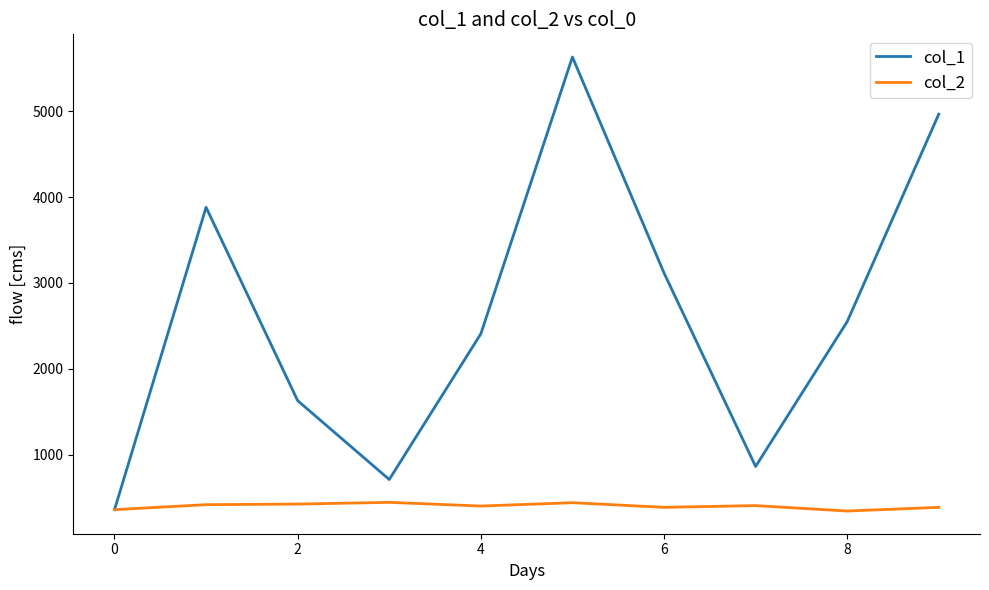

Which series has the largest range (max minus min)?

col_1